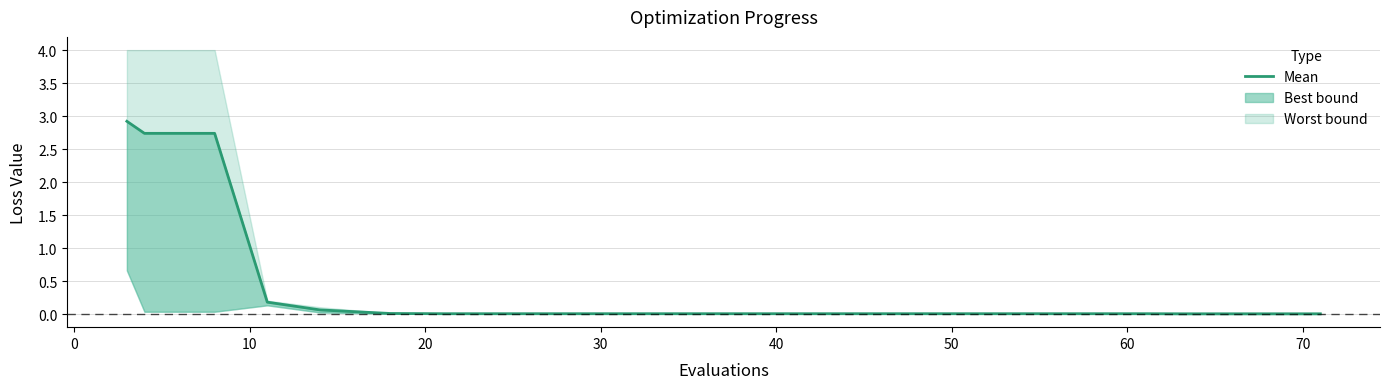

The chart shows a value of 0.0 at 18. True or false?

False